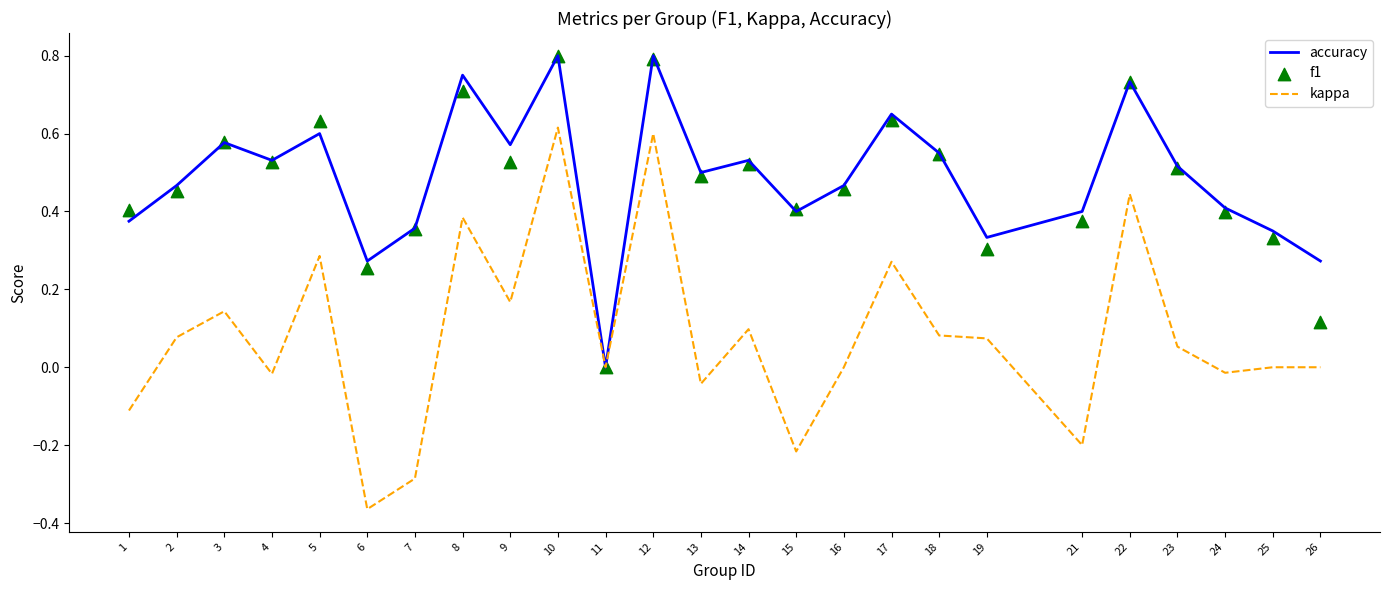

Which series contains the highest Y value?

accuracy